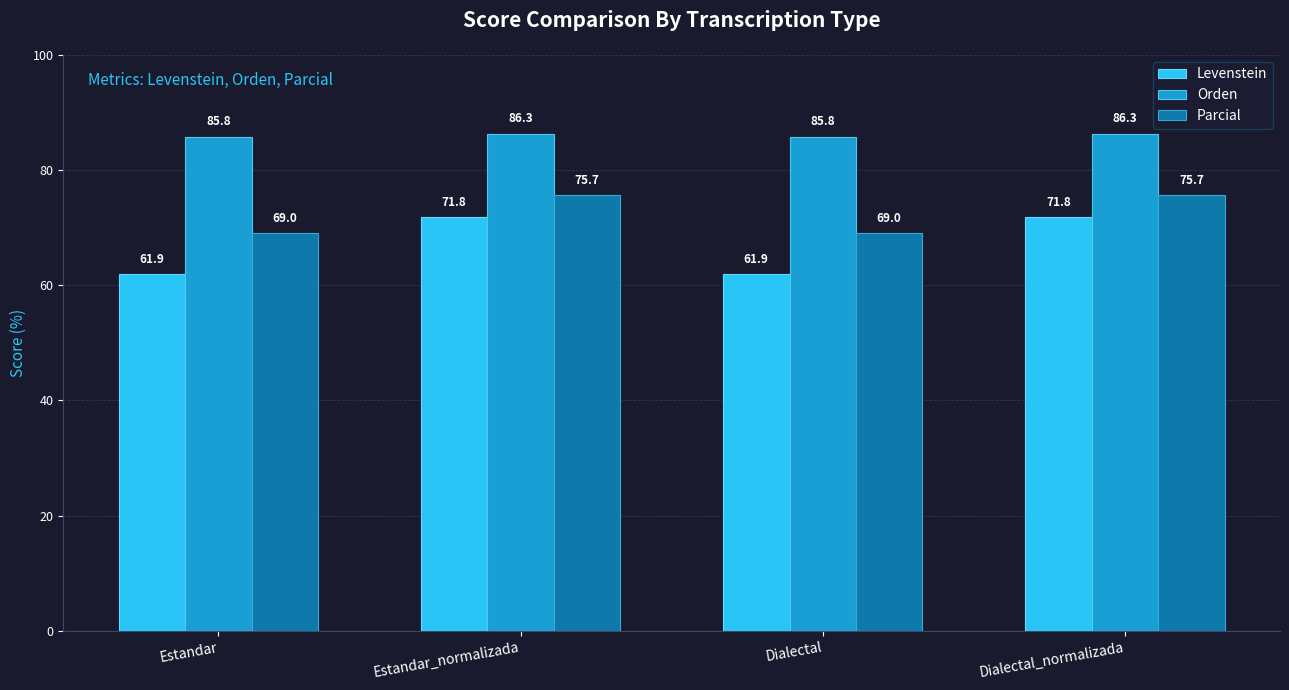

What value does the Orden series have at Estandar_normalizada?

86.3